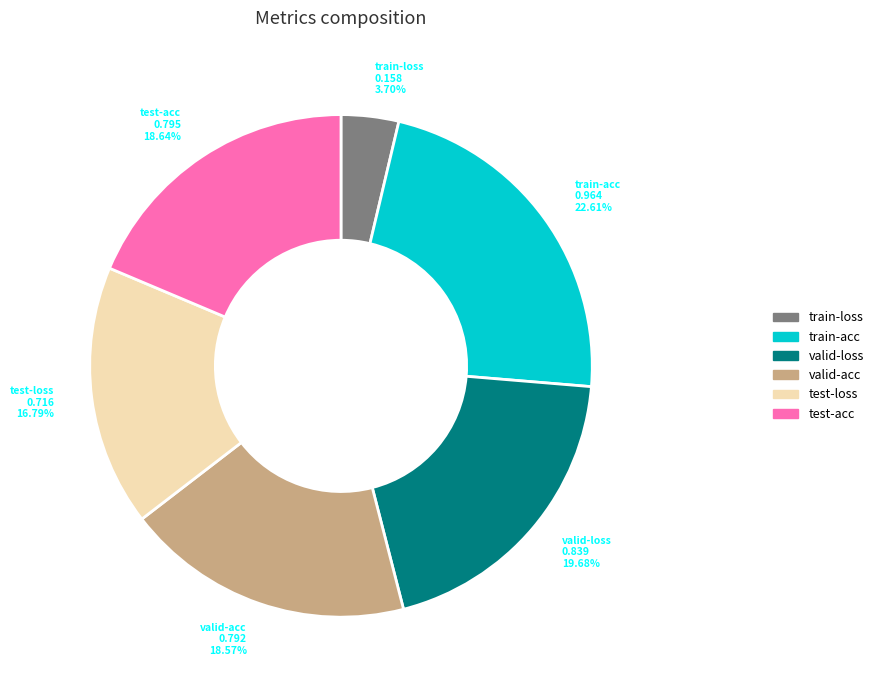

Does any single category account for the majority?

No